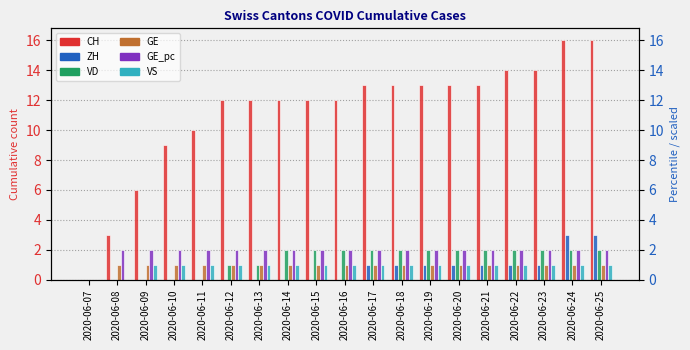

List the series in order of their peak value, highest first.

CH, ZH, VD, GE_pc, GE, VS